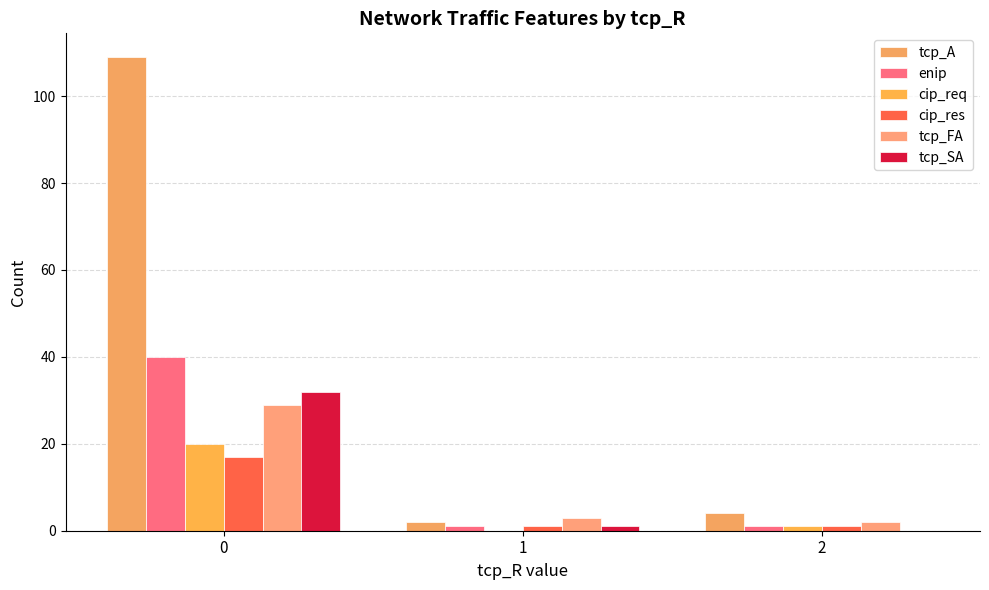

Are the bars horizontal?

No